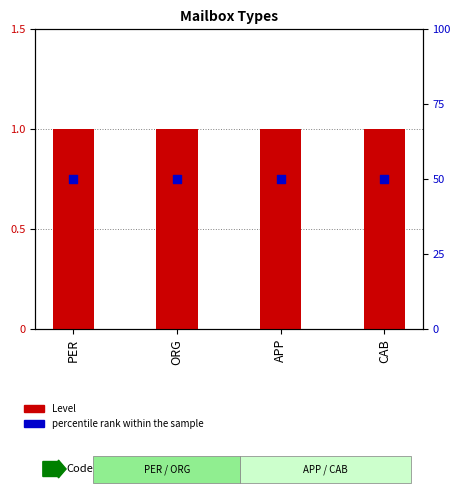

At which category is the sum across all series the highest?

PER